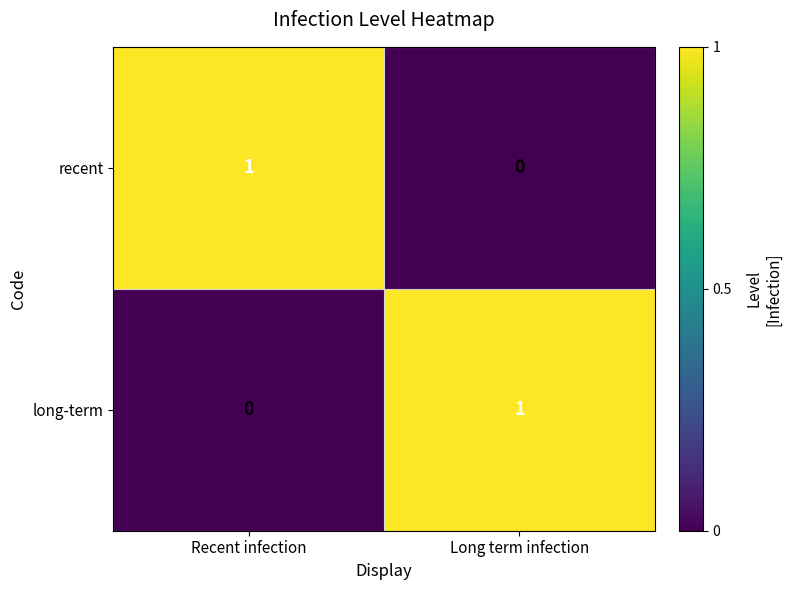

Is it true that recent equals 0 at Recent infection?

False